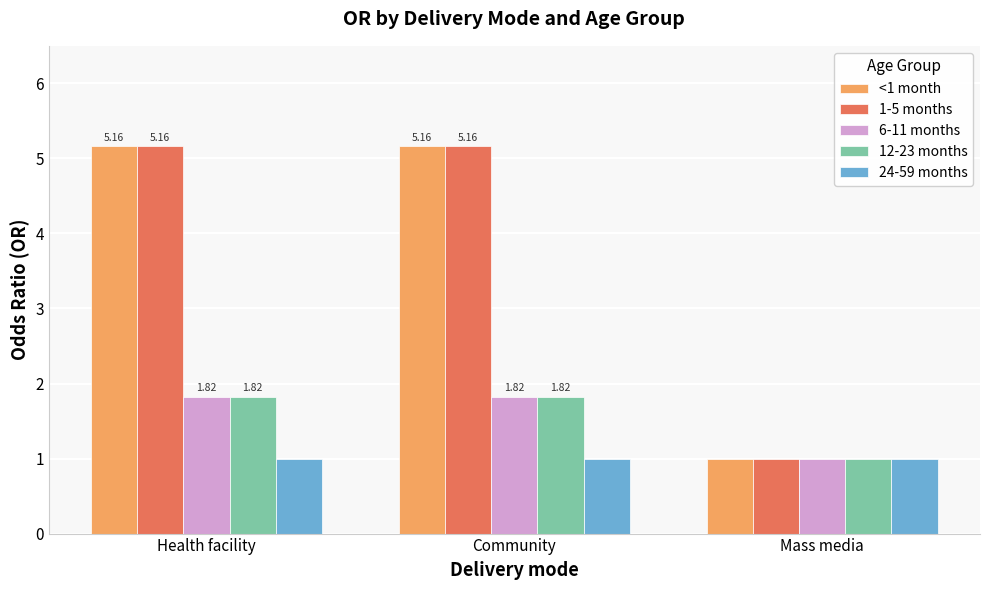

Count the number of data series in this chart.

5